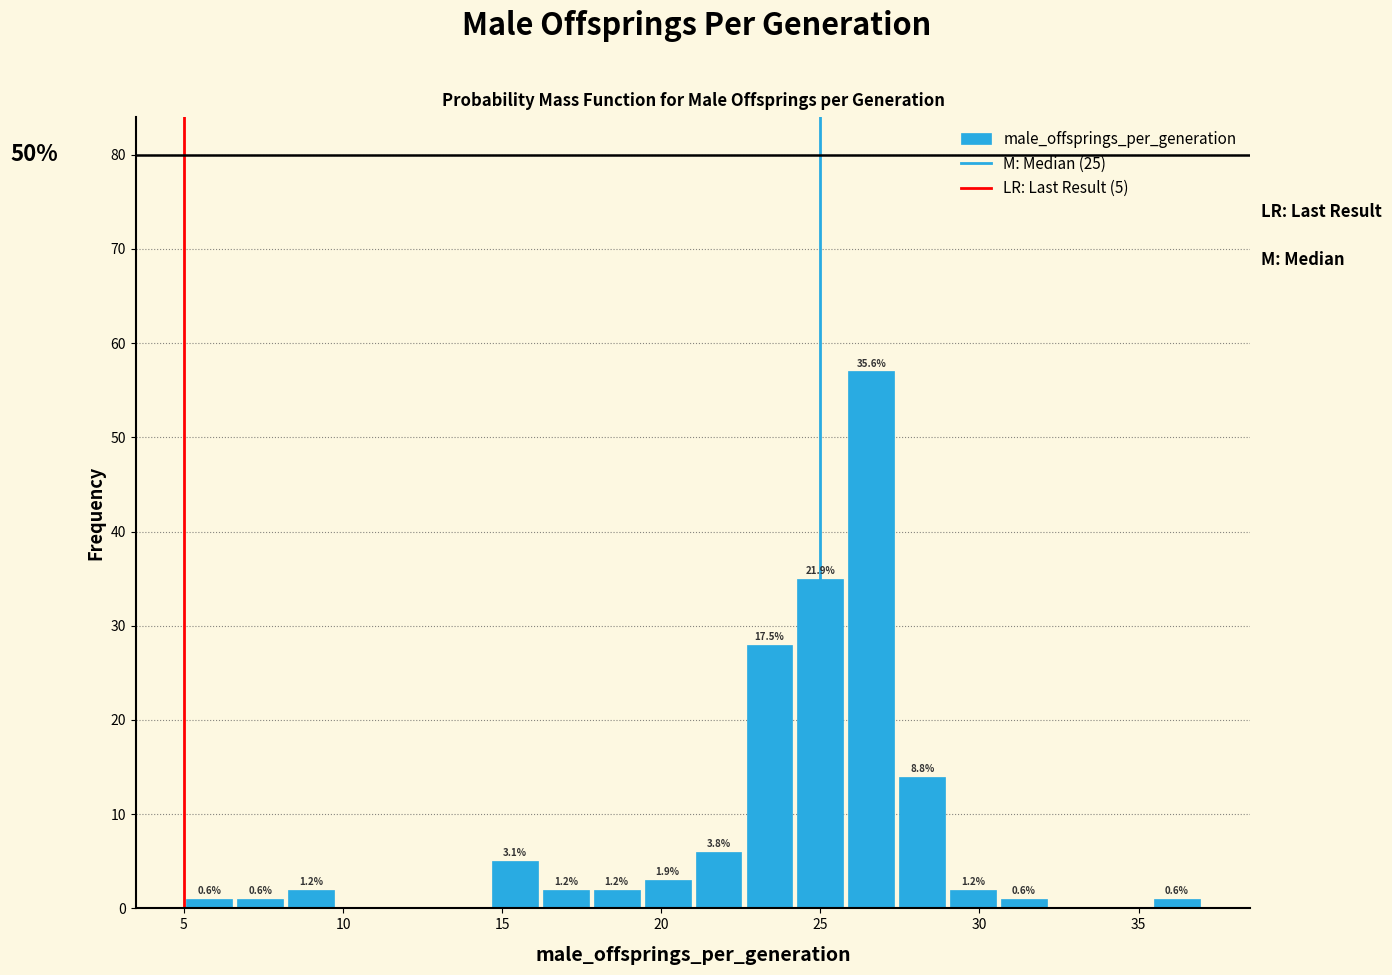

Around what value on the x-axis is the tallest bar? Give the approximate position of its centre, as read against the axis.

26.5